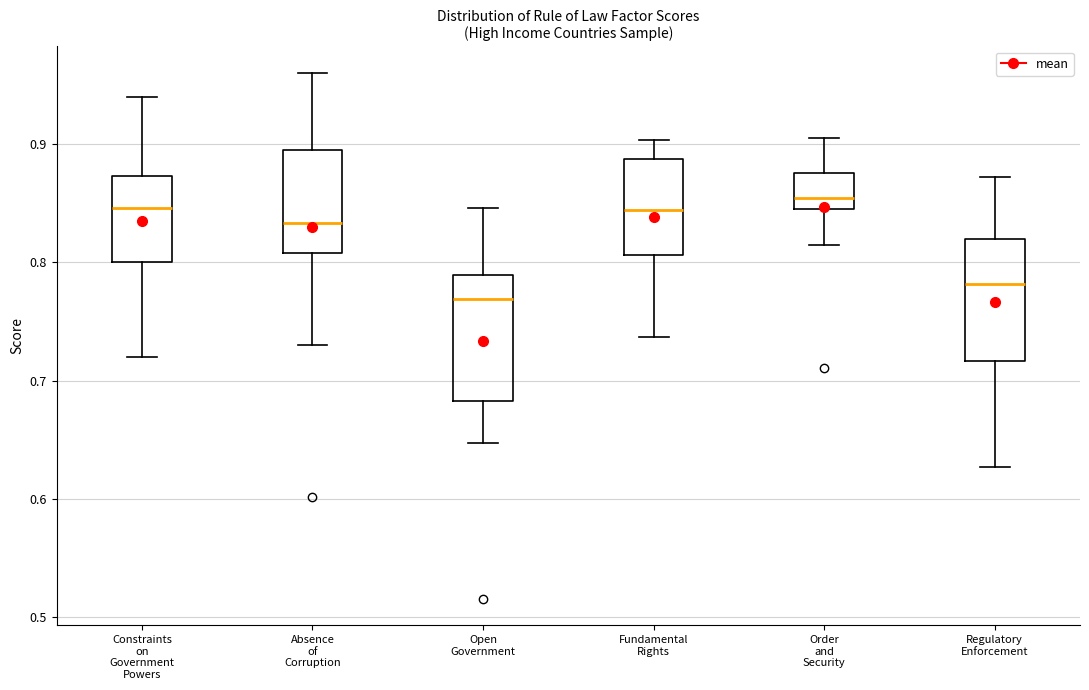

Reading left to right, read every box against the y-axis: the position of its median line, the range the box covers, and the ends of its whiskers. The values are not printed on the chart, so give them approximately, as read against the axis.

Constraints on Government Powers: median 0.85, box 0.80 to 0.87, whiskers 0.72 to 0.94
Absence of Corruption: median 0.83, box 0.81 to 0.89, whiskers 0.73 to 0.96
Open Government: median 0.77, box 0.68 to 0.79, whiskers 0.65 to 0.85
Fundamental Rights: median 0.84, box 0.81 to 0.89, whiskers 0.74 to 0.90
Order and Security: median 0.85 (just above the box's lower edge), box 0.85 to 0.88, whiskers 0.82 to 0.90
Regulatory Enforcement: median 0.78, box 0.72 to 0.82, whiskers 0.63 to 0.87